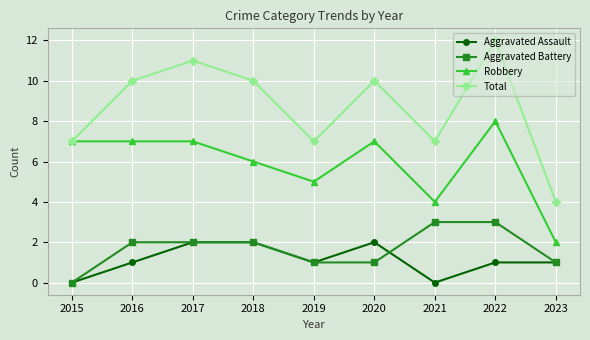

True or false: Aggravated Battery has a value of 2 at 2018.

True